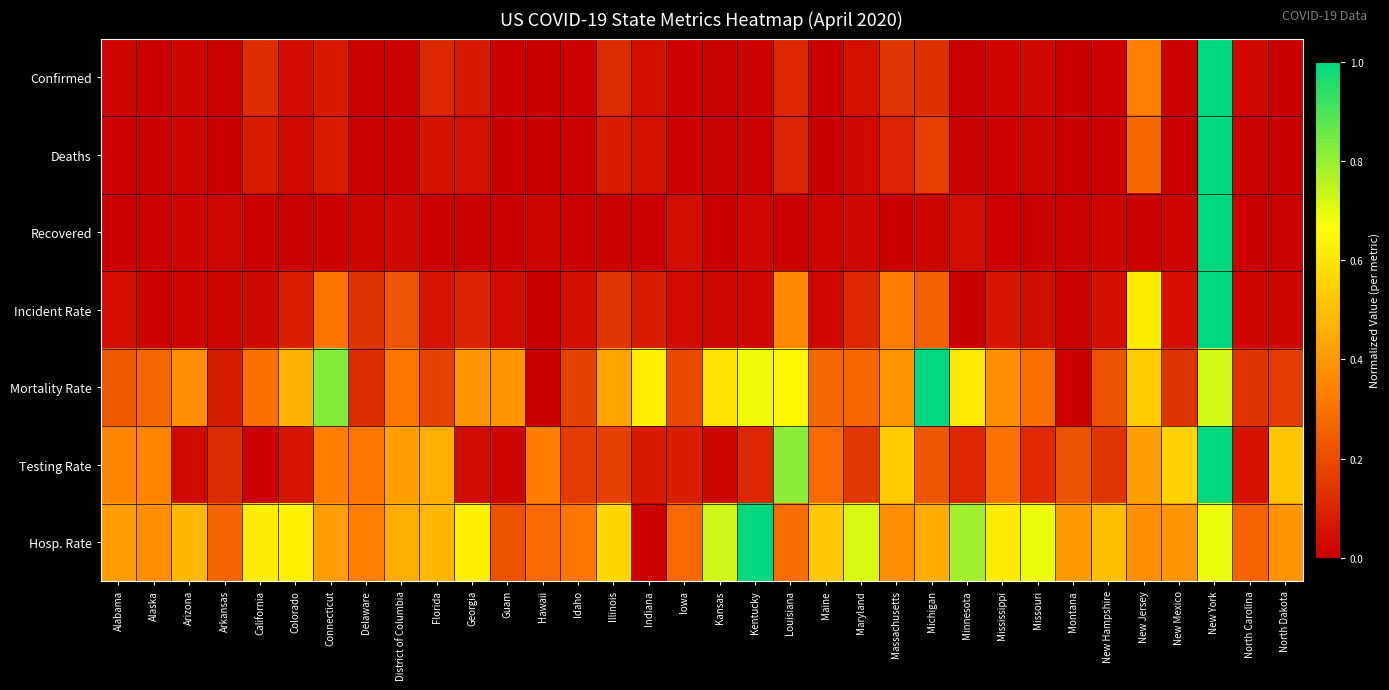

Reading right to left, list all the values displayed in this chart.

Confirmed: North Dakota=0.0	North Carolina=0.0	New York=1.0	New Mexico=0.0	New Jersey=0.3	New Hampshire=0.0	Montana=0.0	Missouri=0.0	Mississippi=0.0	Minnesota=0.0	Michigan=0.1	Massachusetts=0.1	Maryland=0.0	Maine=0.0	Louisiana=0.1	Kentucky=0.0	Kansas=0.0	Iowa=0.0	Indiana=0.0	Illinois=0.1	Idaho=0.0	Hawaii=0.0	Guam=0.0	Georgia=0.1	Florida=0.1	District of Columbia=0.0	Delaware=0.0	Connecticut=0.1	Colorado=0.0	California=0.1	Arkansas=0.0	Arizona=0.0	Alaska=0.0	Alabama=0.0
Deaths: North Dakota=0.0	North Carolina=0.0	New York=1.0	New Mexico=0.0	New Jersey=0.3	New Hampshire=0.0	Montana=0.0	Missouri=0.0	Mississippi=0.0	Minnesota=0.0	Michigan=0.2	Massachusetts=0.1	Maryland=0.0	Maine=0.0	Louisiana=0.1	Kentucky=0.0	Kansas=0.0	Iowa=0.0	Indiana=0.0	Illinois=0.1	Idaho=0.0	Hawaii=0.0	Guam=0.0	Georgia=0.0	Florida=0.1	District of Columbia=0.0	Delaware=0.0	Connecticut=0.1	Colorado=0.0	California=0.1	Arkansas=0.0	Arizona=0.0	Alaska=0.0	Alabama=0.0
Recovered: North Dakota=0.0	North Carolina=0.0	New York=1.0	New Mexico=0.0	New Jersey=0.0	New Hampshire=0.0	Montana=0.0	Missouri=0.0	Mississippi=0.0	Minnesota=0.0	Michigan=0.0	Massachusetts=0.0	Maryland=0.0	Maine=0.0	Louisiana=0.0	Kentucky=0.0	Kansas=0.0	Iowa=0.0	Indiana=0.0	Illinois=0.0	Idaho=0.0	Hawaii=0.0	Guam=0.0	Georgia=0.0	Florida=0.0	District of Columbia=0.0	Delaware=0.0	Connecticut=0.0	Colorado=0.0	California=0.0	Arkansas=0.0	Arizona=0.0	Alaska=0.0	Alabama=0.0
Incident Rate: North Dakota=0.0	North Carolina=0.0	New York=1.0	New Mexico=0.0	New Jersey=0.6	New Hampshire=0.0	Montana=0.0	Missouri=0.0	Mississippi=0.1	Minnesota=0.0	Michigan=0.3	Massachusetts=0.3	Maryland=0.1	Maine=0.0	Louisiana=0.4	Kentucky=0.0	Kansas=0.0	Iowa=0.0	Indiana=0.1	Illinois=0.1	Idaho=0.0	Hawaii=0.0	Guam=0.0	Georgia=0.1	Florida=0.1	District of Columbia=0.2	Delaware=0.1	Connecticut=0.3	Colorado=0.1	California=0.0	Arkansas=0.0	Arizona=0.0	Alaska=0.0	Alabama=0.0
Mortality Rate: North Dakota=0.2	North Carolina=0.1	New York=0.7	New Mexico=0.1	New Jersey=0.5	New Hampshire=0.2	Montana=0.0	Missouri=0.3	Mississippi=0.4	Minnesota=0.6	Michigan=1.0	Massachusetts=0.4	Maryland=0.3	Maine=0.3	Louisiana=0.6	Kentucky=0.7	Kansas=0.6	Iowa=0.2	Indiana=0.6	Illinois=0.4	Idaho=0.2	Hawaii=0.0	Guam=0.4	Georgia=0.4	Florida=0.2	District of Columbia=0.3	Delaware=0.1	Connecticut=0.8	Colorado=0.5	California=0.3	Arkansas=0.1	Arizona=0.4	Alaska=0.3	Alabama=0.2
Testing Rate: North Dakota=0.5	North Carolina=0.1	New York=1.0	New Mexico=0.6	New Jersey=0.4	New Hampshire=0.1	Montana=0.2	Missouri=0.1	Mississippi=0.3	Minnesota=0.1	Michigan=0.2	Massachusetts=0.5	Maryland=0.2	Maine=0.3	Louisiana=0.8	Kentucky=0.1	Kansas=0.0	Iowa=0.1	Indiana=0.1	Illinois=0.2	Idaho=0.2	Hawaii=0.3	Guam=0.0	Georgia=0.0	Florida=0.5	District of Columbia=0.4	Delaware=0.3	Connecticut=0.3	Colorado=0.1	California=0.0	Arkansas=0.1	Arizona=0.0	Alaska=0.3	Alabama=0.3
Hosp. Rate: North Dakota=0.4	North Carolina=0.3	New York=0.7	New Mexico=0.4	New Jersey=0.4	New Hampshire=0.5	Montana=0.4	Missouri=0.7	Mississippi=0.6	Minnesota=0.8	Michigan=0.5	Massachusetts=0.4	Maryland=0.7	Maine=0.5	Louisiana=0.3	Kentucky=1.0	Kansas=0.7	Iowa=0.3	Indiana=0.0	Illinois=0.6	Idaho=0.3	Hawaii=0.3	Guam=0.2	Georgia=0.6	Florida=0.5	District of Columbia=0.5	Delaware=0.3	Connecticut=0.4	Colorado=0.6	California=0.6	Arkansas=0.3	Arizona=0.5	Alaska=0.4	Alabama=0.4